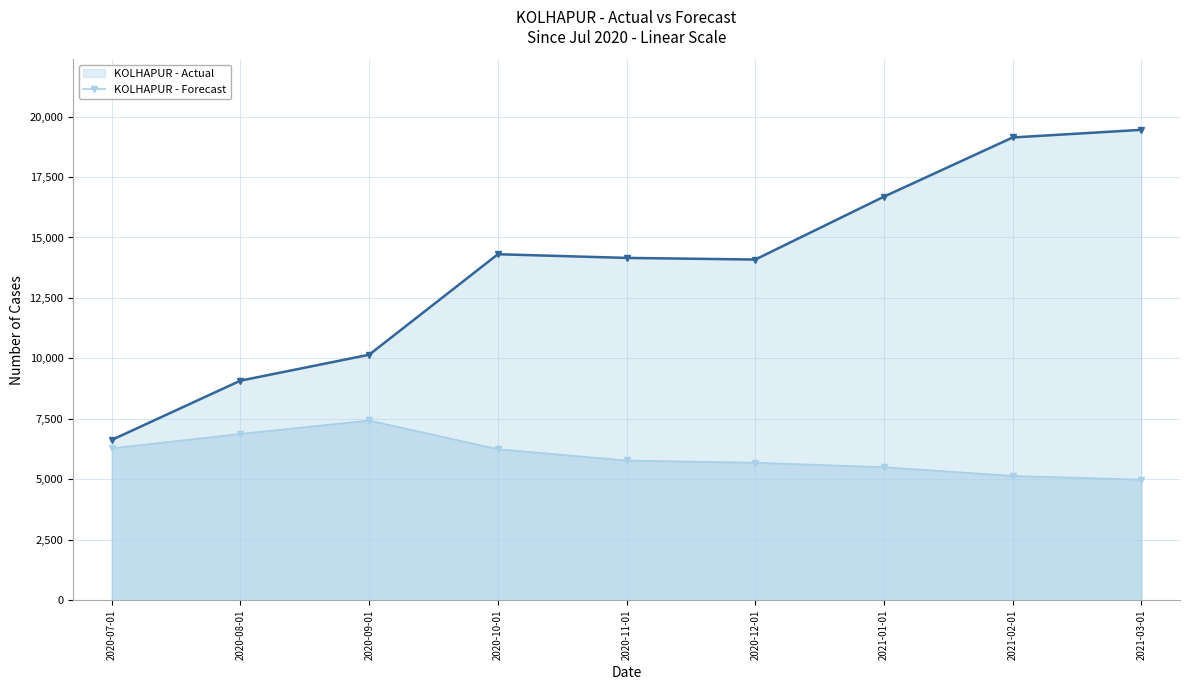

What is the label of the 3rd point from the right?

2021-01-01